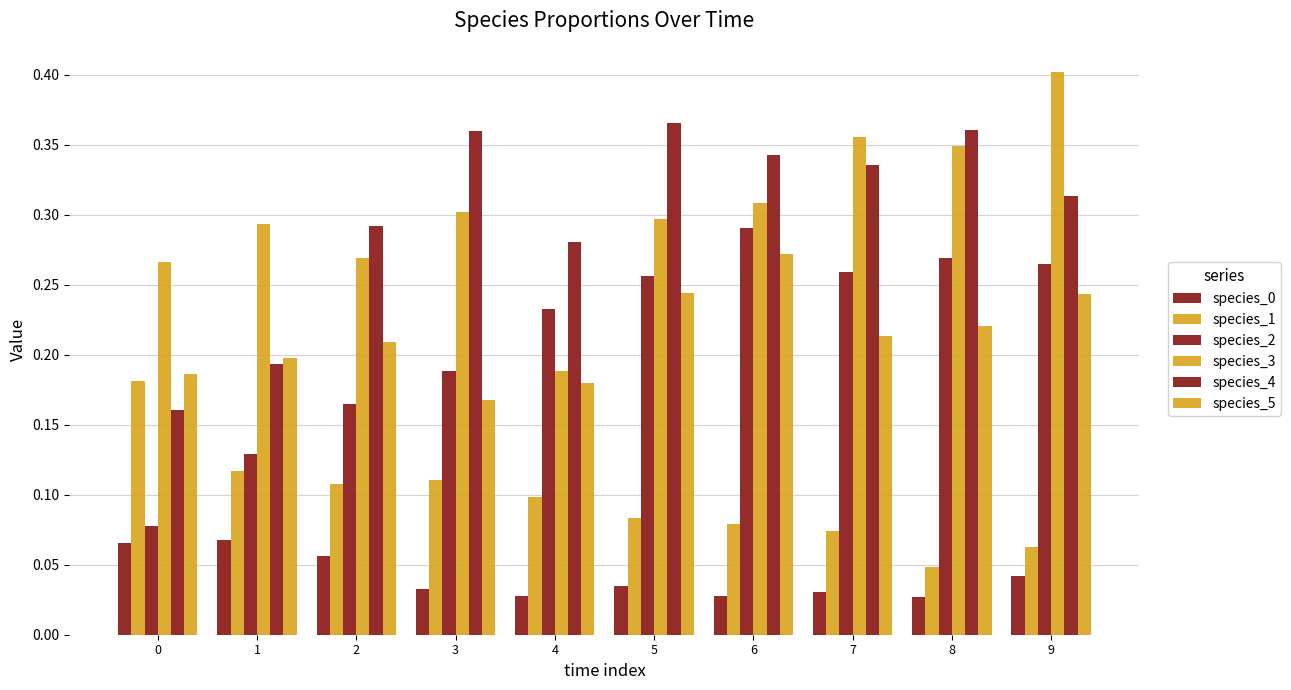

How many categories are shown in the chart?

10